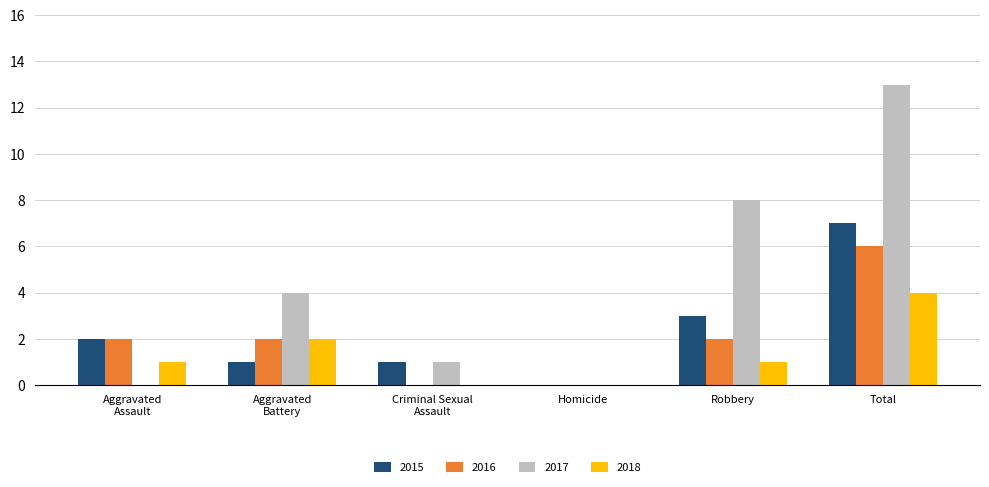

True or false: 2016 has a value of 1 at Robbery.

False